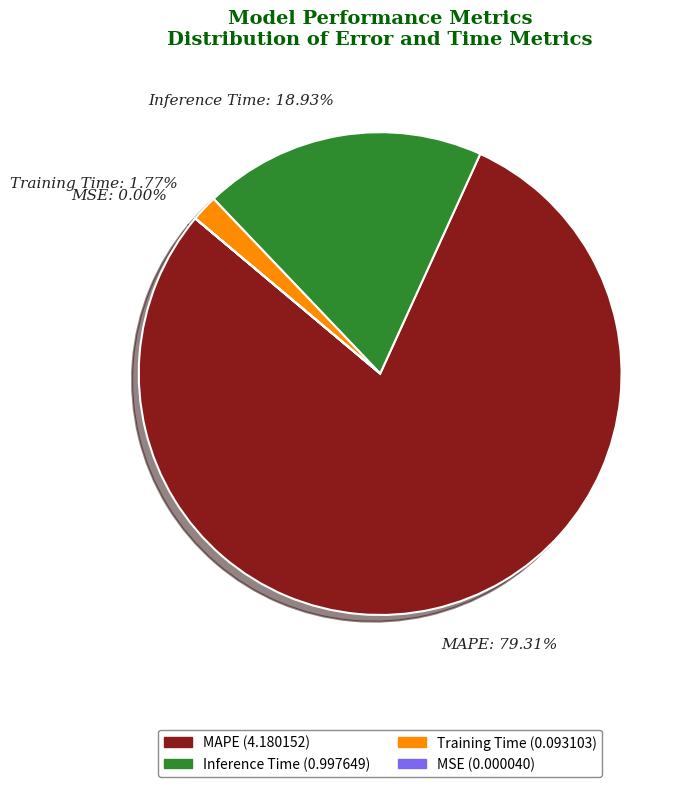

Which category accounts for the majority?

MAPE